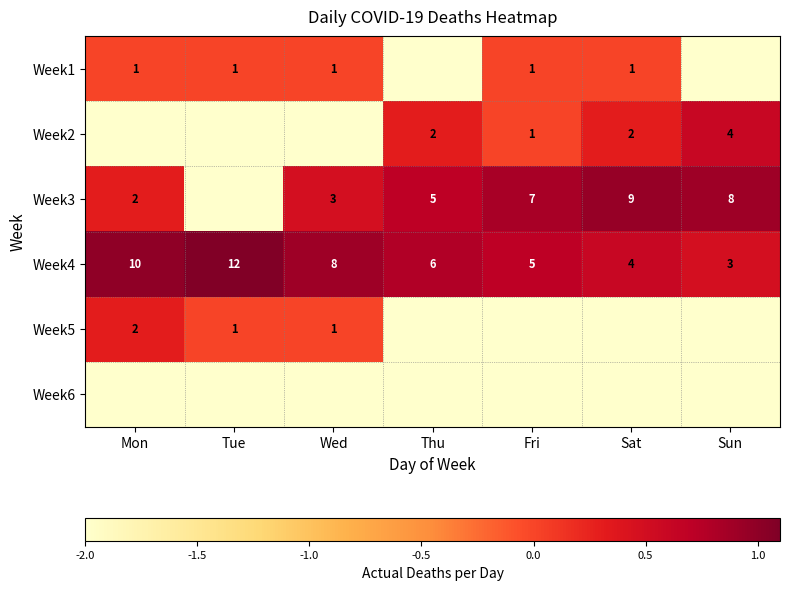

Is the value of Week3 at Sun greater than the value of Week4 at Fri?

Yes